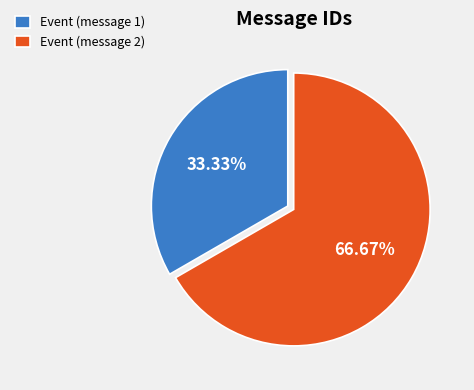

The Event (message 2) slice represents 67% of the pie. True or false?

True